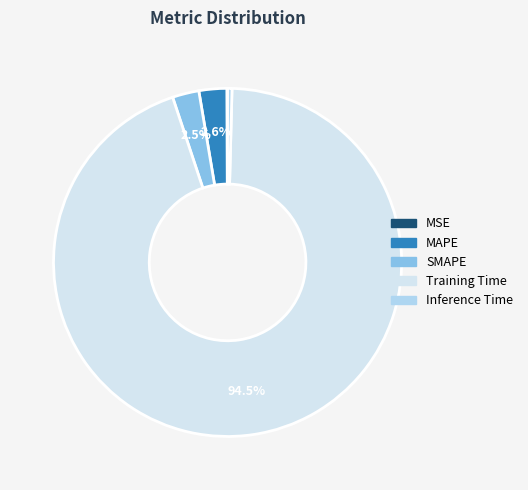

What percentage is NOT represented by SMAPE?

97.5%